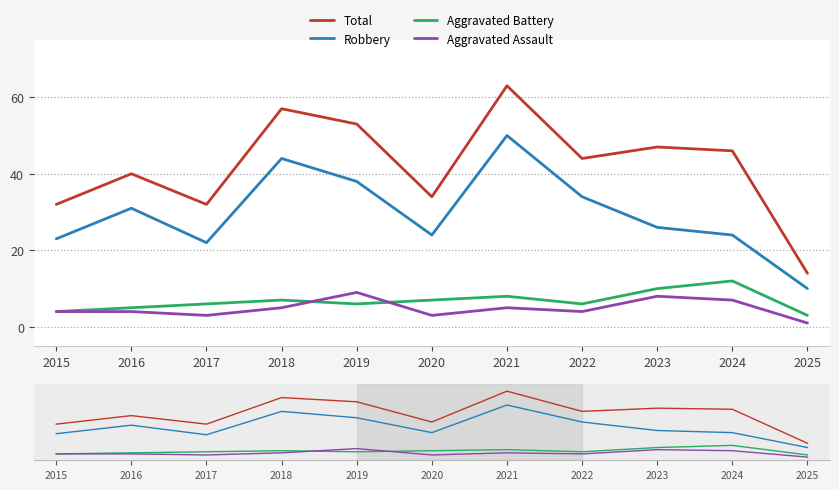

What is the maximum value for Total?

63